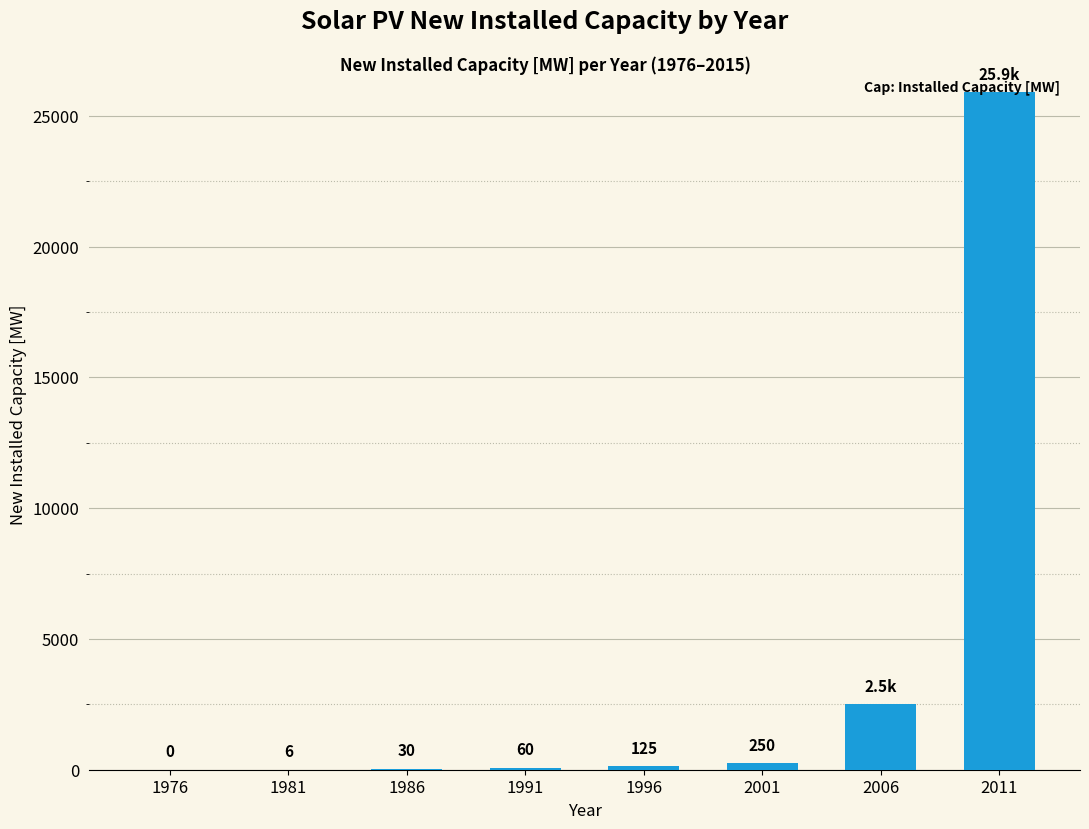

How many data points does each series have?

8